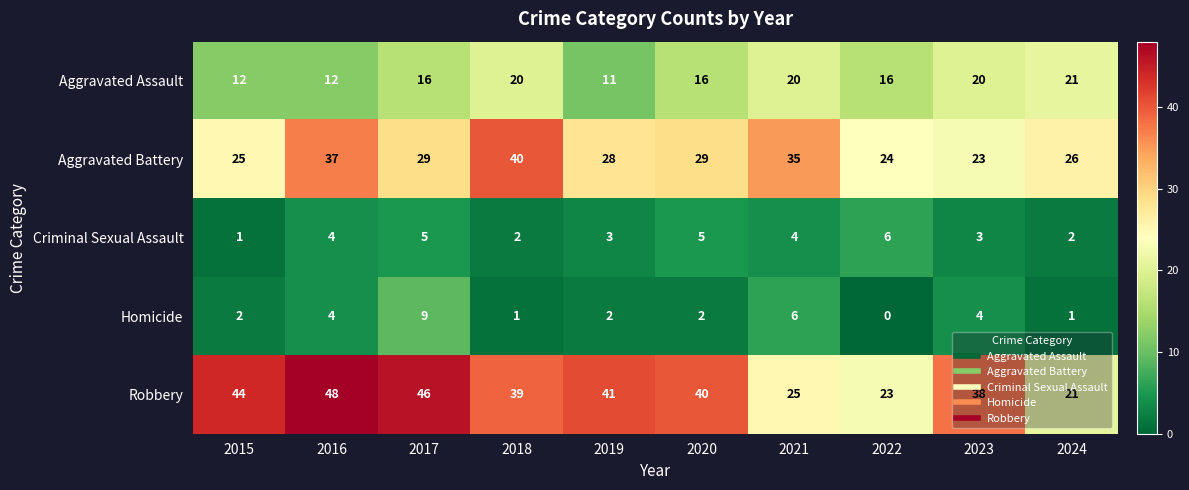

How many Criminal Sexual Assault values are between 2 and 5?

8